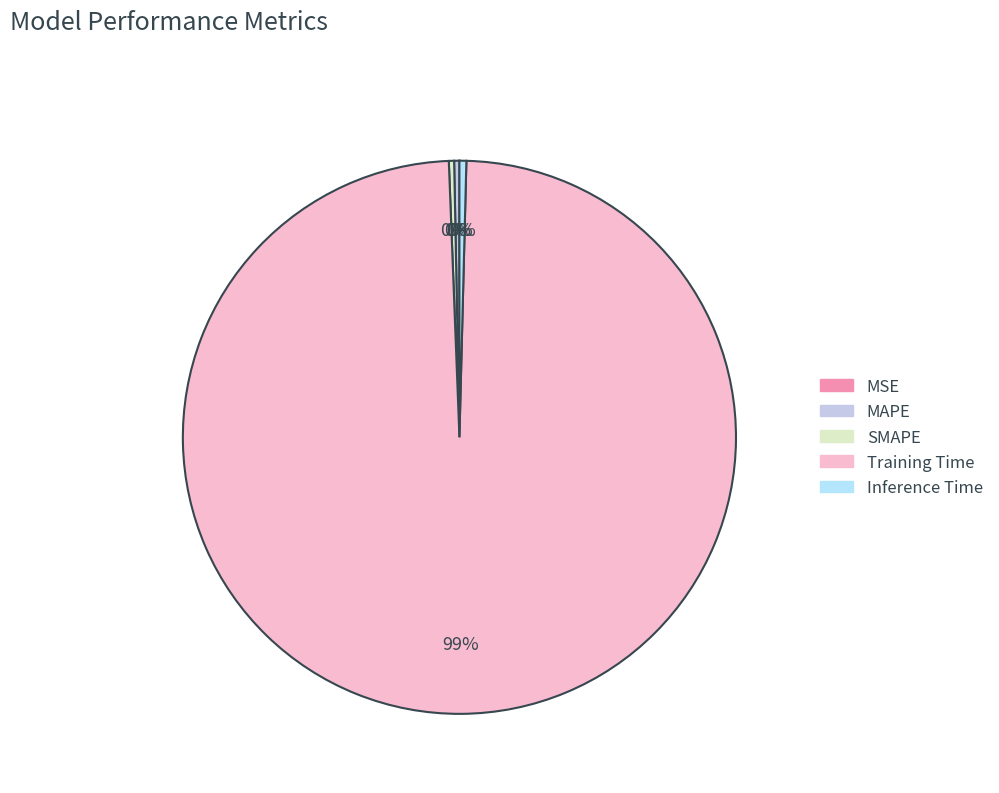

How many slices are in this pie chart?

5